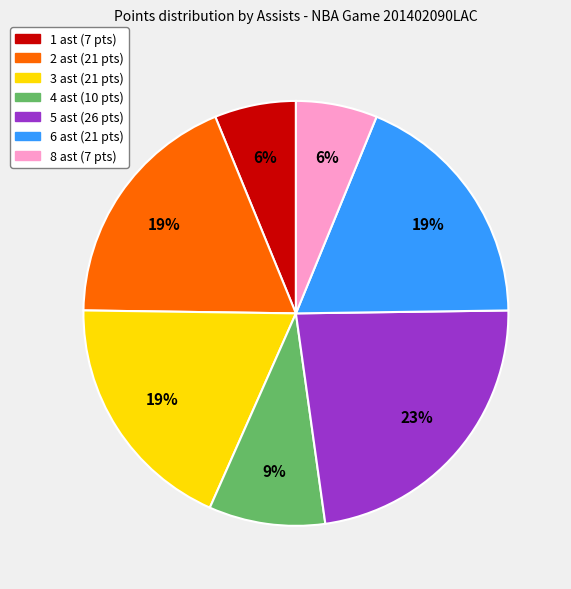

The 8 ast slice represents 6% of the pie. True or false?

True